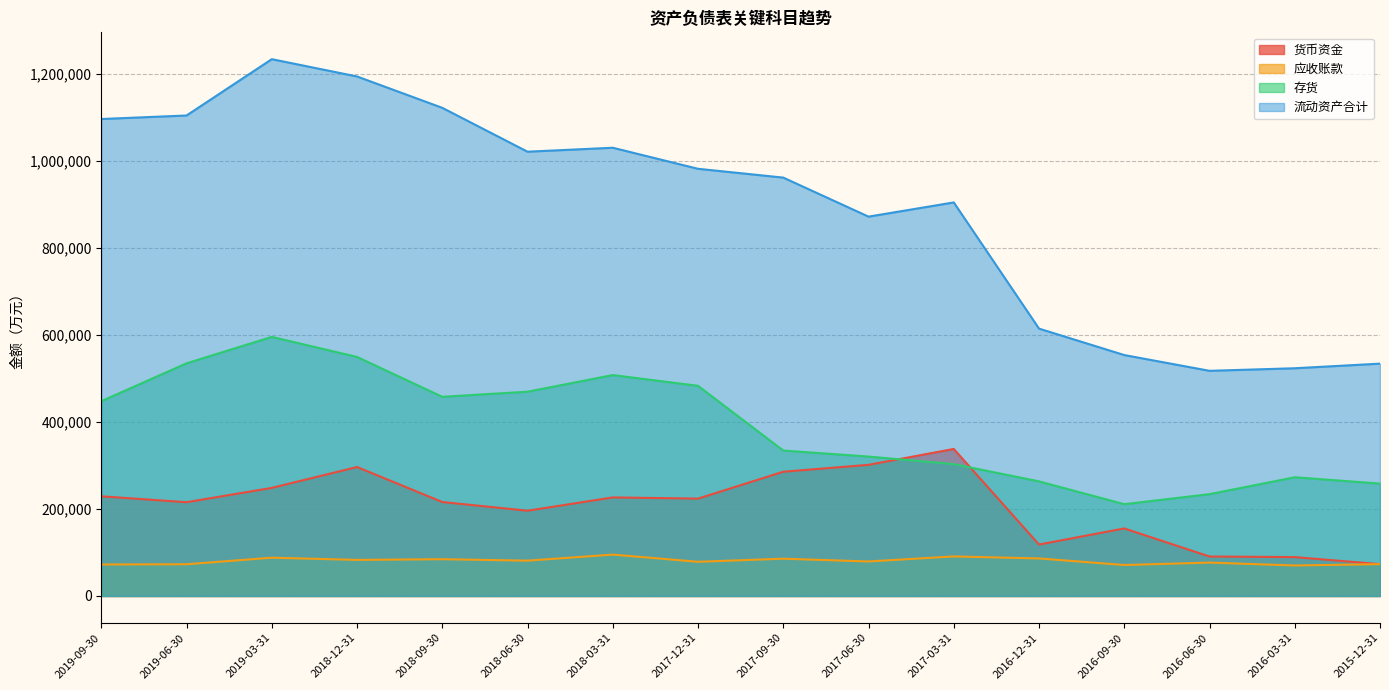

Which category has the lowest value across all series?

2016-03-31